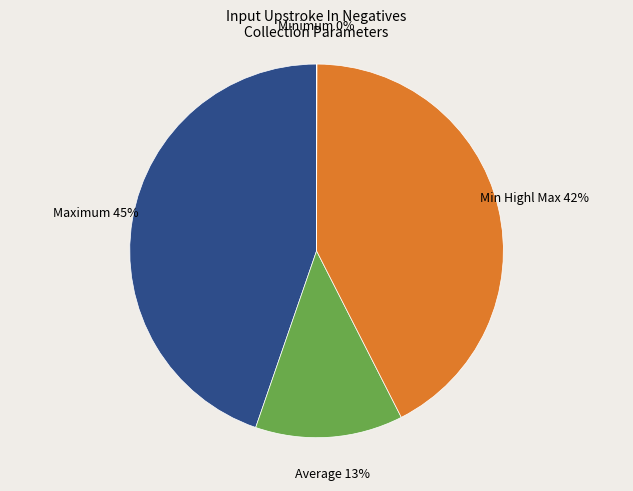

To the nearest percent, what is the average slice percentage?

25%